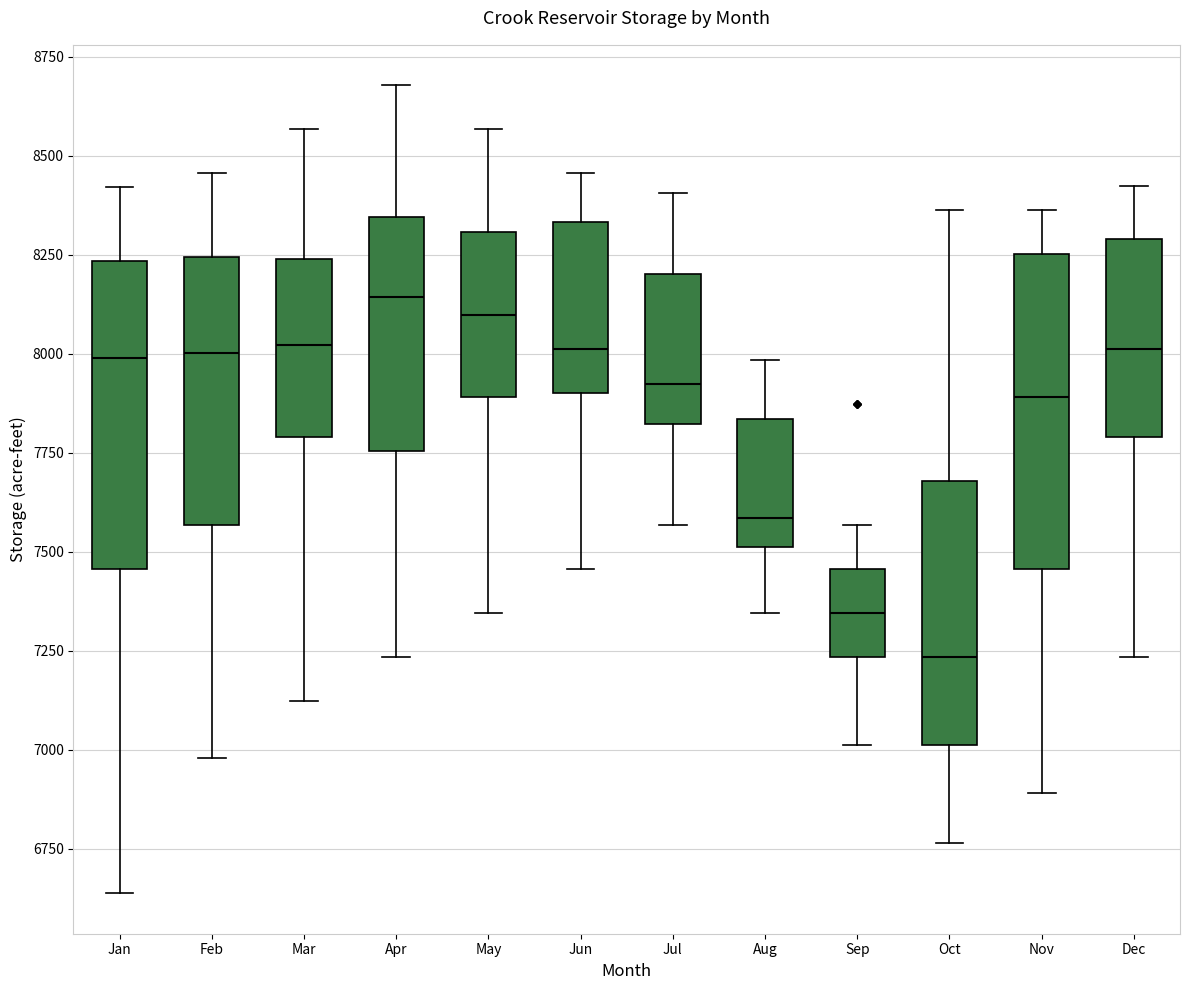

Reading left to right, read every box against the y-axis: the position of its median line, the range the box covers, and the ends of its whiskers. The values are not printed on the chart, so give them approximately, as read against the axis.

Jan: median 8000, box 7450 to 8250, whiskers 6650 to 8400
Feb: median 8000, box 7550 to 8250, whiskers 7000 to 8450
Mar: median 8000, box 7800 to 8250, whiskers 7100 to 8550
Apr: median 8150, box 7750 to 8350, whiskers 7250 to 8700
May: median 8100, box 7900 to 8300, whiskers 7350 to 8550
Jun: median 8000, box 7900 to 8350, whiskers 7450 to 8450
Jul: median 7900, box 7800 to 8200, whiskers 7550 to 8400
Aug: median 7600, box 7500 to 7850, whiskers 7350 to 8000
Sep: median 7350, box 7250 to 7450, whiskers 7000 to 7550
Oct: median 7250, box 7000 to 7700, whiskers 6750 to 8350
Nov: median 7900, box 7450 to 8250, whiskers 6900 to 8350
Dec: median 8000, box 7800 to 8300, whiskers 7250 to 8400